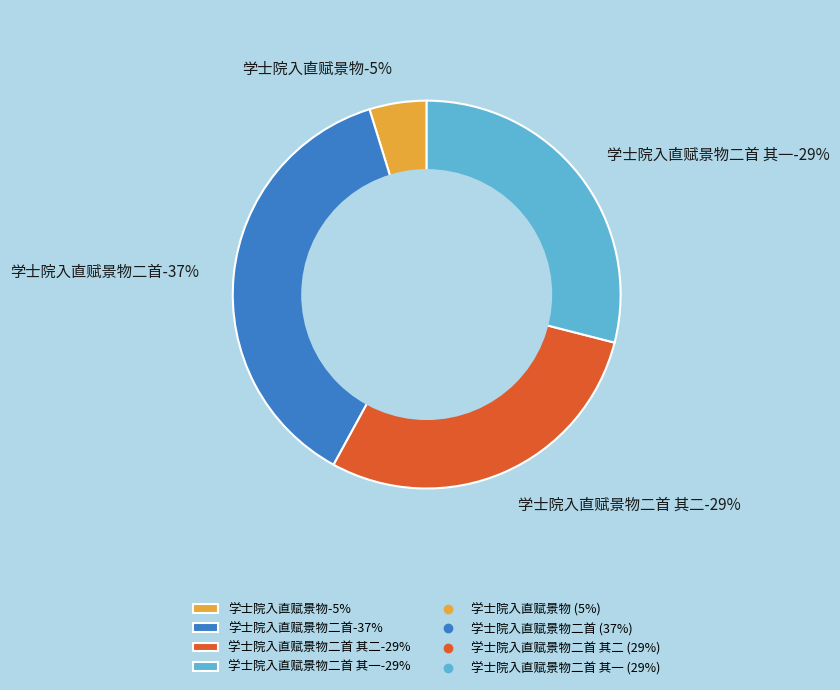

To the nearest percent, what portion does 学士院入直赋景物二首 其二 represent?

29%